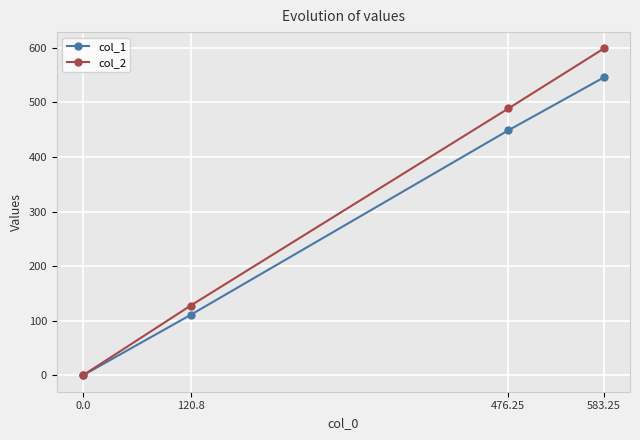

How many col_2 values are between 128 and 599?

3